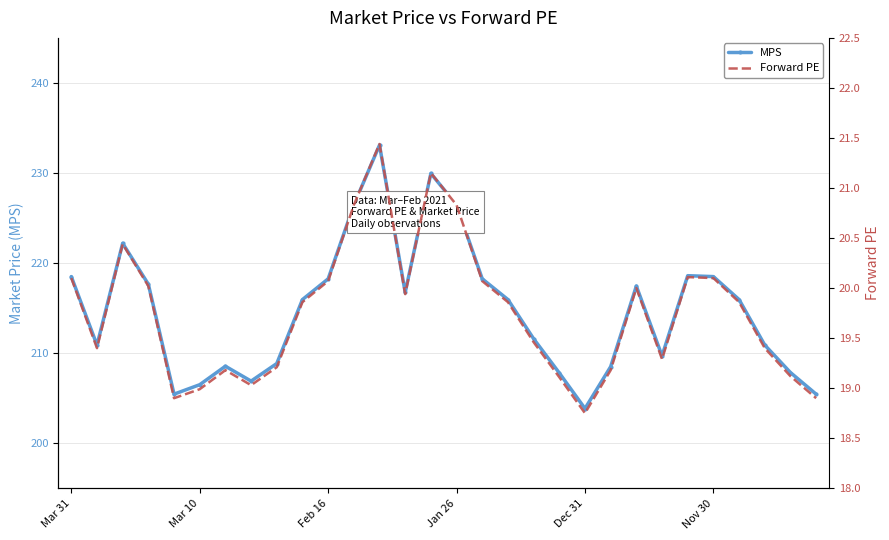

True or false: MPS has more than 2 points higher than both neighbors.

True